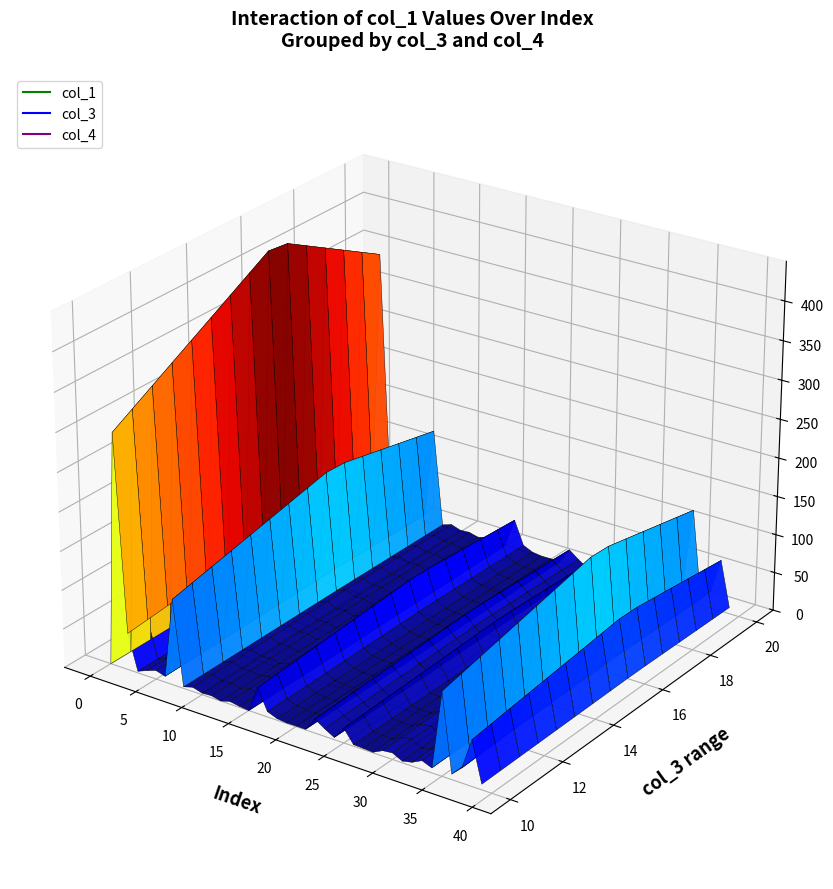

True or false: col_3 and col_4 intersect in this chart.

False